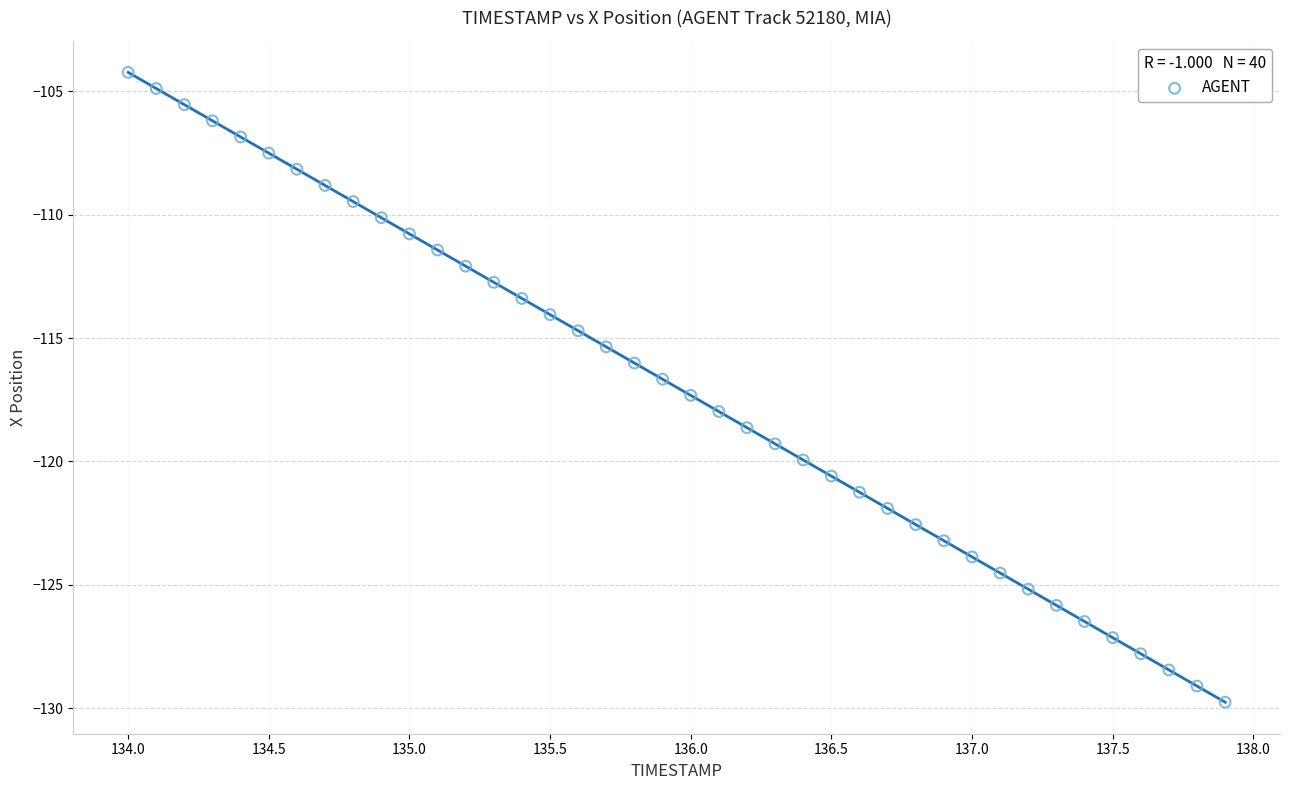

What is the range of X values (max minus min)?

3.9